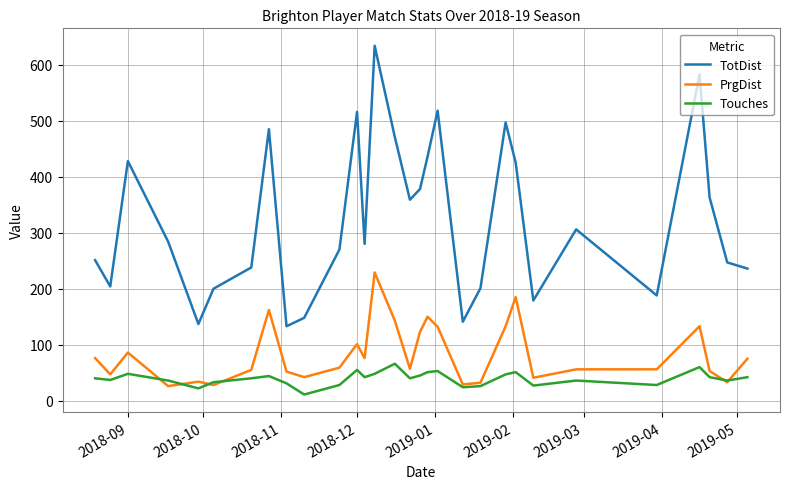

What is the maximum value shown in the chart?

634